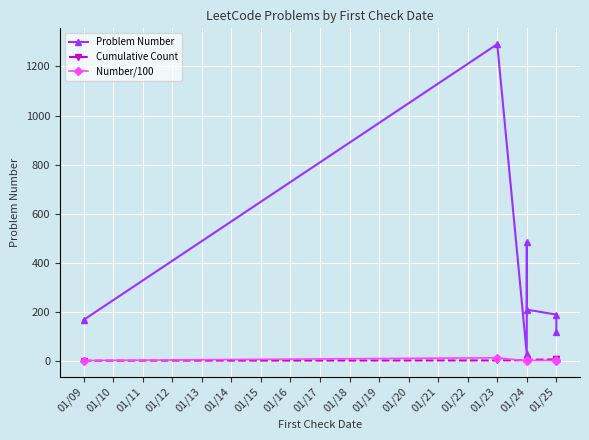

What is the sum of all Number/100 values?

24.9